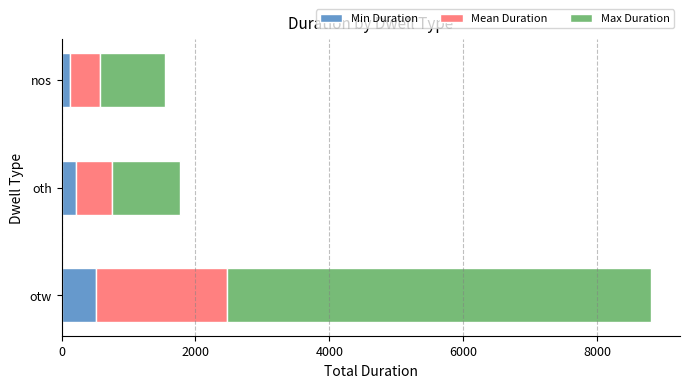

What is the difference between the Min Duration values at oth and otw?

311